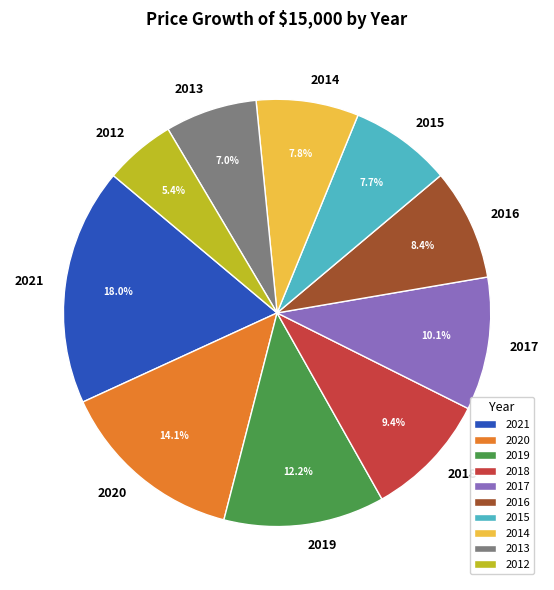

What percentage is the 2014 slice, to the nearest percent?

8%